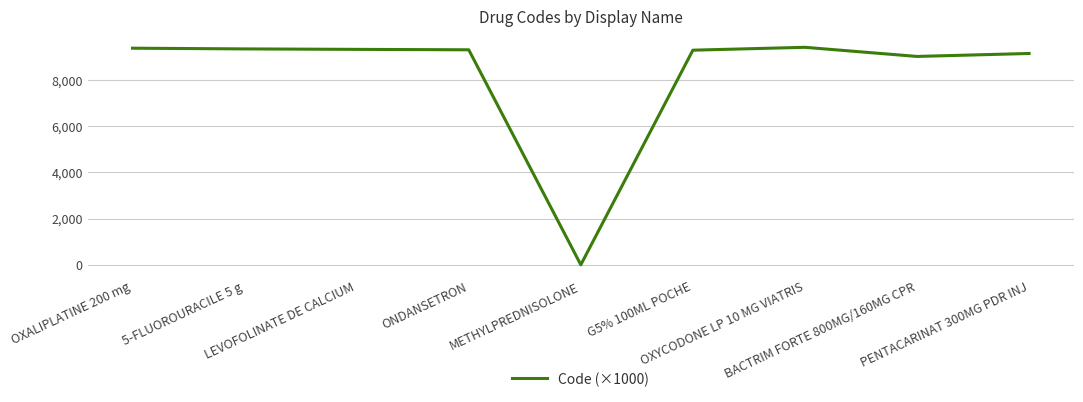

What is the difference between the values at 5-FLUOROURACILE 5 g and OXYCODONE LP 10 MG VIATRIS?

69.0